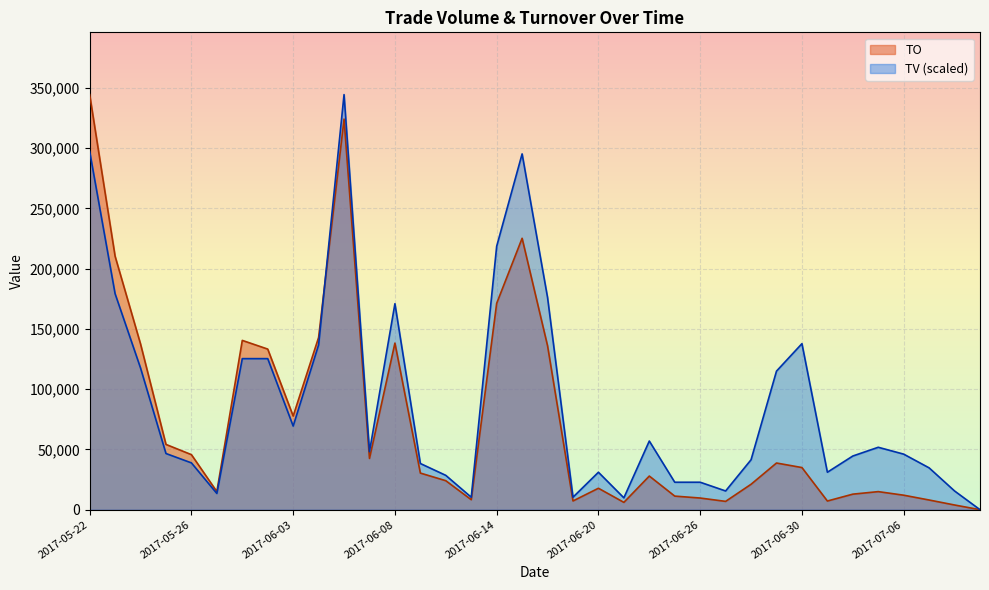

The TO series shows 6900.0 at 2017-06-27. True or false?

True